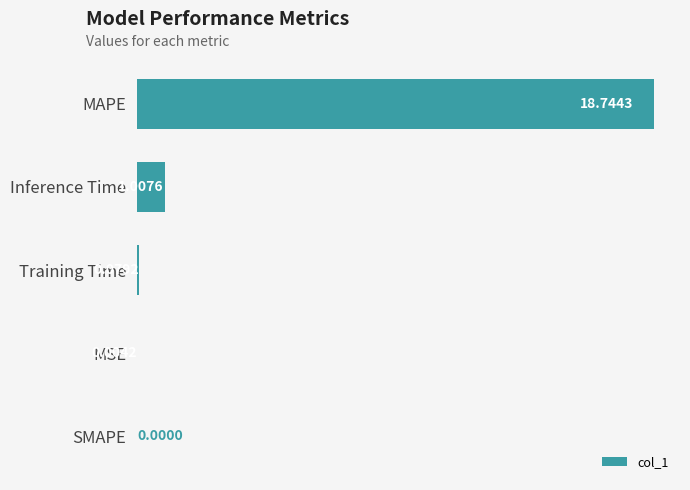

Count the number of values greater than 0.

4